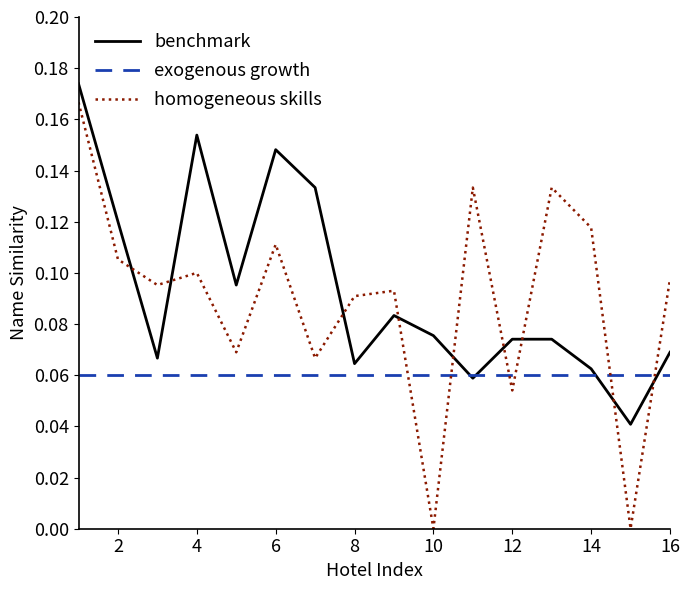

Which series has the largest range (max minus min)?

homogeneous skills